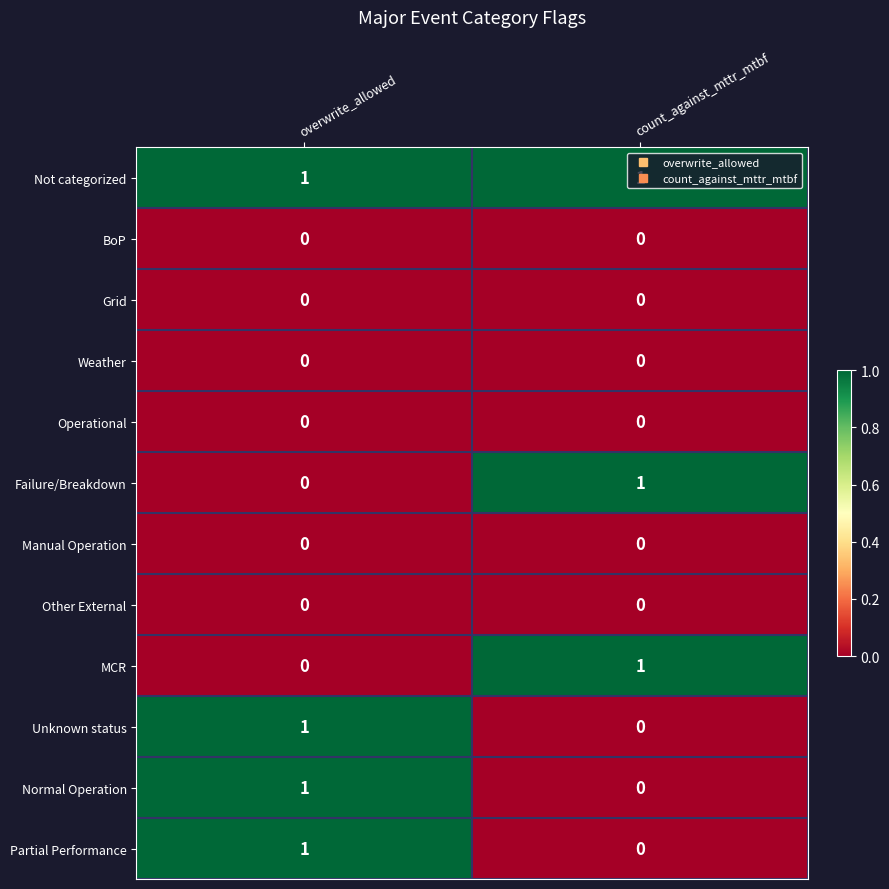

Which series has the largest total across all categories?

Not categorized